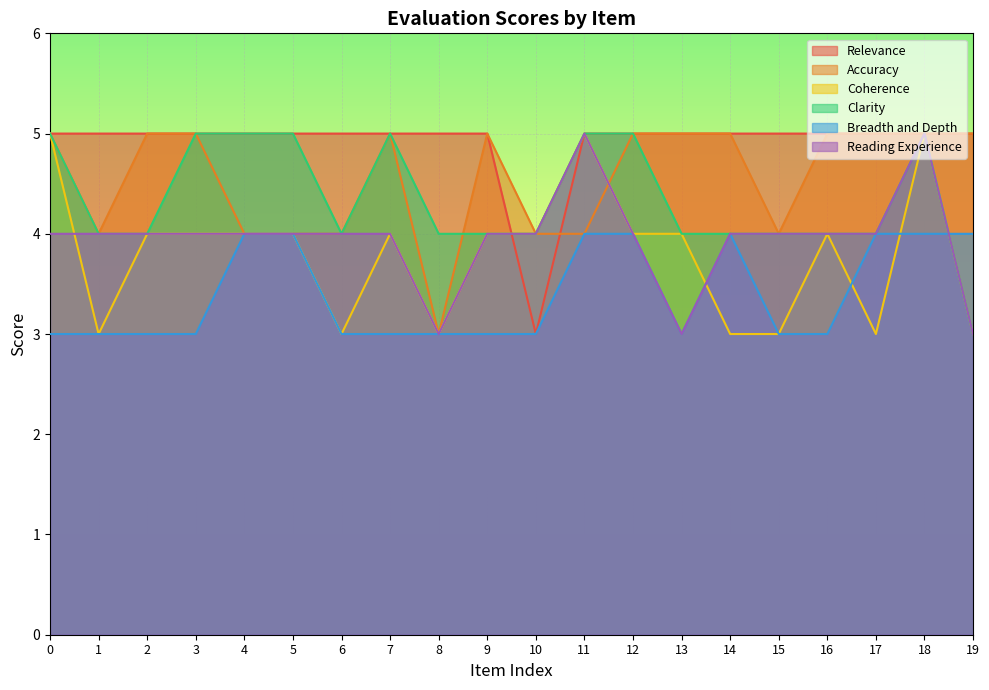

Is the value of Reading Experience at 2 greater than the value of Coherence at 3?

No